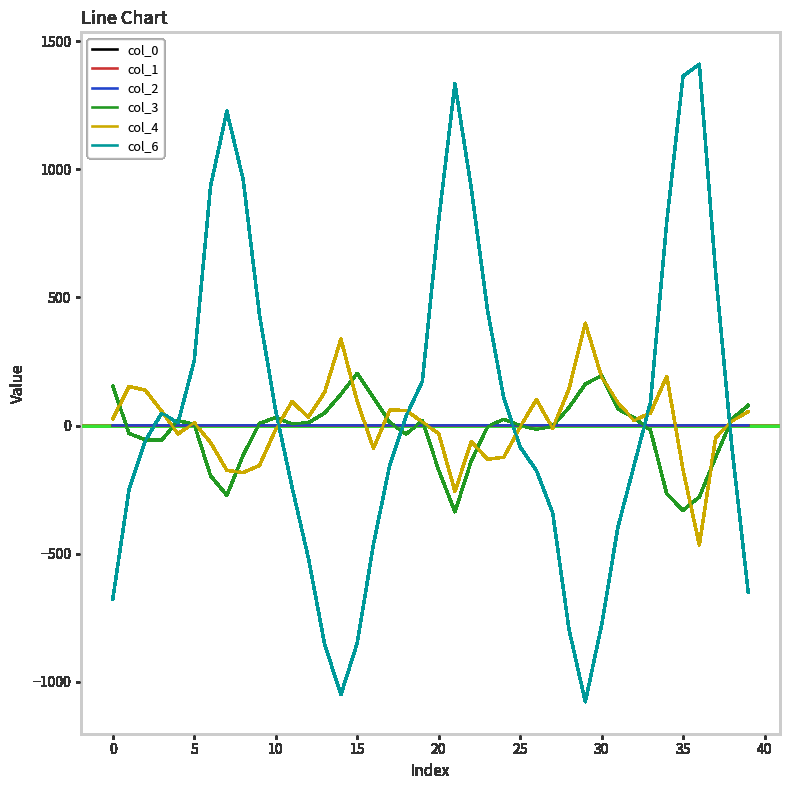

What is the minimum value for col_3?

-336.5